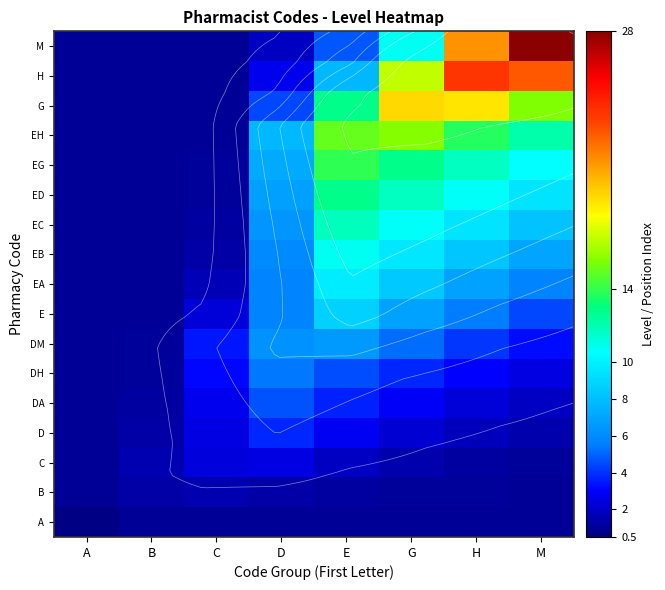

Reading right to left, extract all data points from this chart.

row_0: M=1.0	H=1.0	G=1.0	E=1.0	D=1.0	C=1.0	B=1.0	A=0.7
row_1: M=1.0	H=1.0	G=1.1	E=1.2	D=1.3	C=1.6	B=1.3	A=1.0
row_2: M=1.1	H=1.2	G=1.4	E=1.8	D=2.5	C=2.4	B=1.6	A=1.0
row_3: M=1.4	H=1.7	G=2.1	E=2.8	D=3.8	C=2.5	B=1.3	A=1.0
row_4: M=1.9	H=2.3	G=2.9	E=3.7	D=4.6	C=2.7	B=1.2	A=1.0
row_5: M=2.4	H=3.0	G=3.7	E=4.6	D=5.4	C=3.1	B=1.1	A=1.0
row_6: M=3.3	H=4.1	G=5.1	E=6.5	D=6.3	C=3.5	B=1.0	A=1.0
row_7: M=4.4	H=5.5	G=6.9	E=8.7	D=5.8	C=2.3	B=1.0	A=1.0
row_8: M=5.7	H=6.9	G=8.4	E=9.8	D=5.7	C=1.6	B=1.0	A=1.0
row_9: M=7.0	H=8.3	G=9.6	E=10.8	D=5.9	C=1.3	B=1.0	A=1.0
row_10: M=8.2	H=9.5	G=10.7	E=11.8	D=6.3	C=1.2	B=1.0	A=1.0
row_11: M=9.4	H=10.6	G=11.8	E=12.9	D=6.8	C=1.1	B=1.0	A=1.0
row_12: M=10.6	H=11.7	G=12.8	E=13.9	D=7.2	C=1.1	B=1.0	A=1.0
row_13: M=12.1	H=13.7	G=15.6	E=14.9	D=7.7	C=1.0	B=1.0	A=1.0
row_14: M=15.4	H=18.7	G=19.0	E=12.8	D=4.4	C=1.0	B=1.0	A=1.0
row_15: M=22.5	H=23.6	G=16.8	E=7.7	D=2.7	C=1.0	B=1.0	A=1.0
row_16: M=28.5	H=20.9	G=10.8	E=4.8	D=1.9	C=1.0	B=1.0	A=1.0